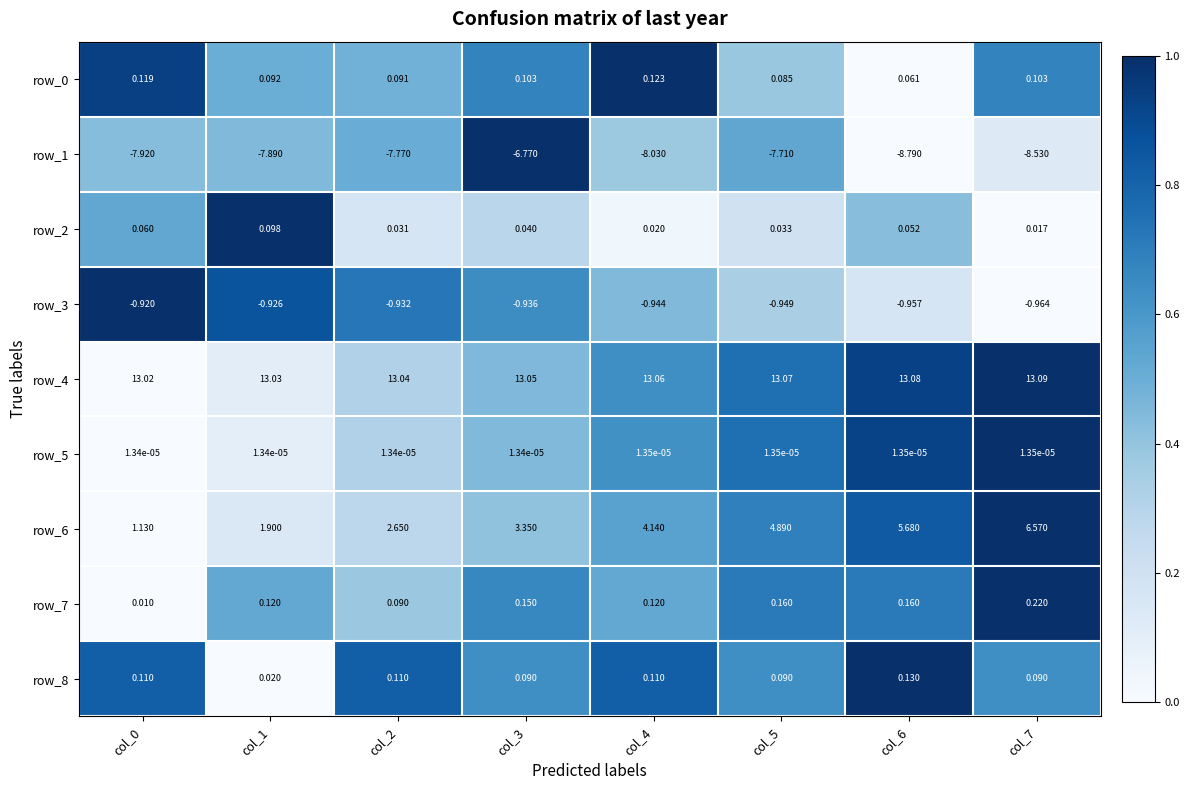

Is the value of row_8 at col_4 greater than the value of row_4 at col_3?

No